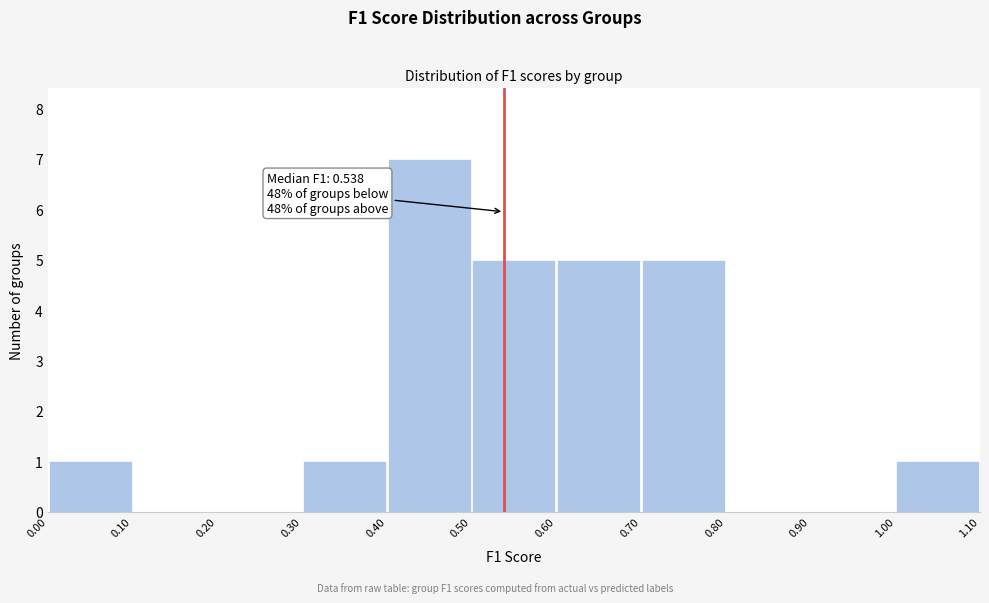

Over which range of the x-axis is the bar tallest?

0.40 to 0.50